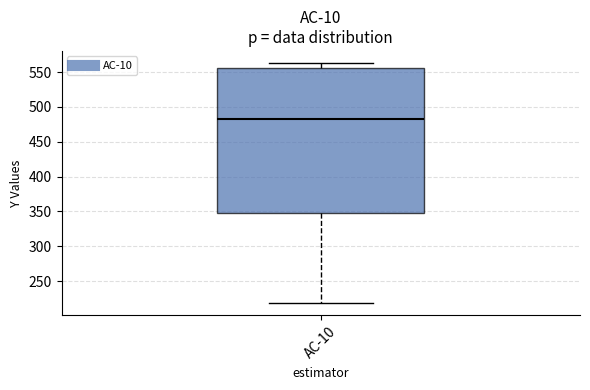

Transcribe this box plot: give where the median line is, the range the box spans, and where the two whiskers end, as read against the y-axis. The values are not printed on the chart, so give them approximately, as read against the axis.

median 480, box 350 to 555, whiskers 220 to 565